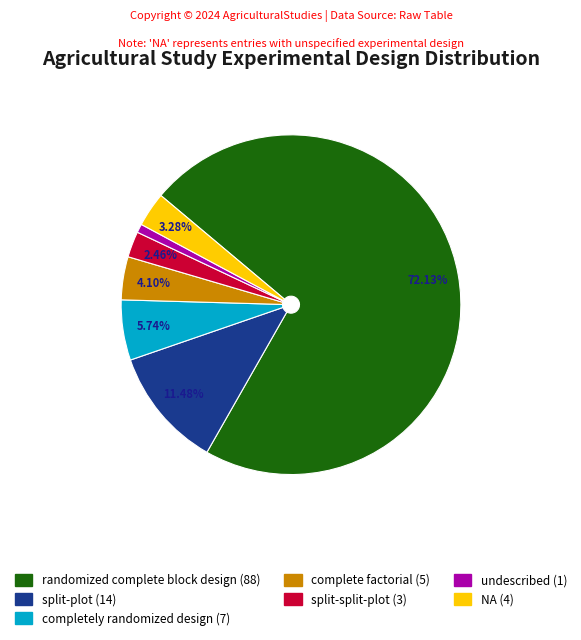

Which has a higher value, undescribed (1) or completely randomized design (7)?

completely randomized design (7)